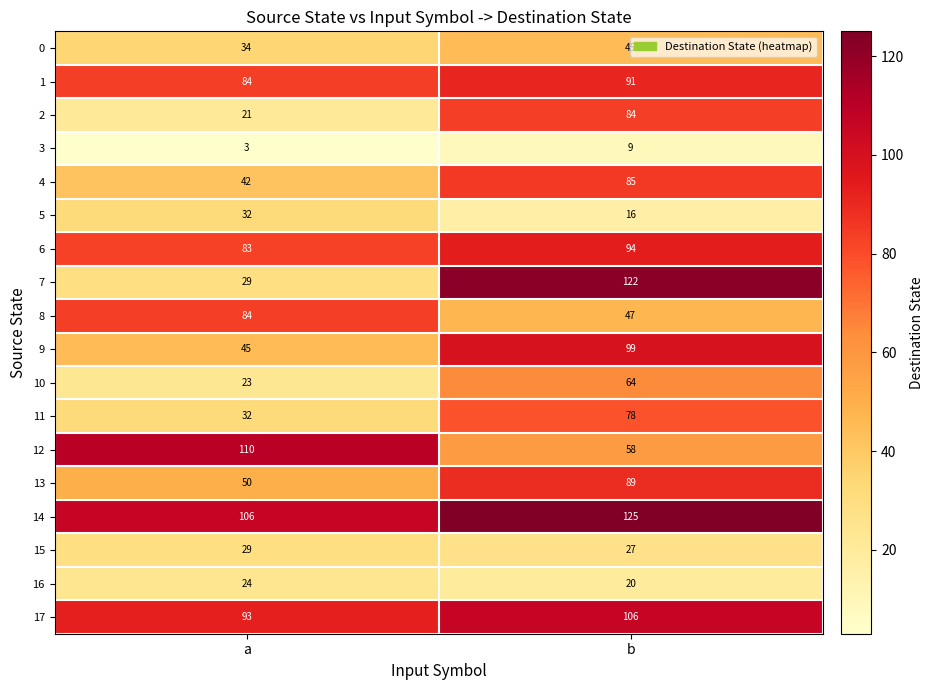

Which category has the highest value across all series?

b